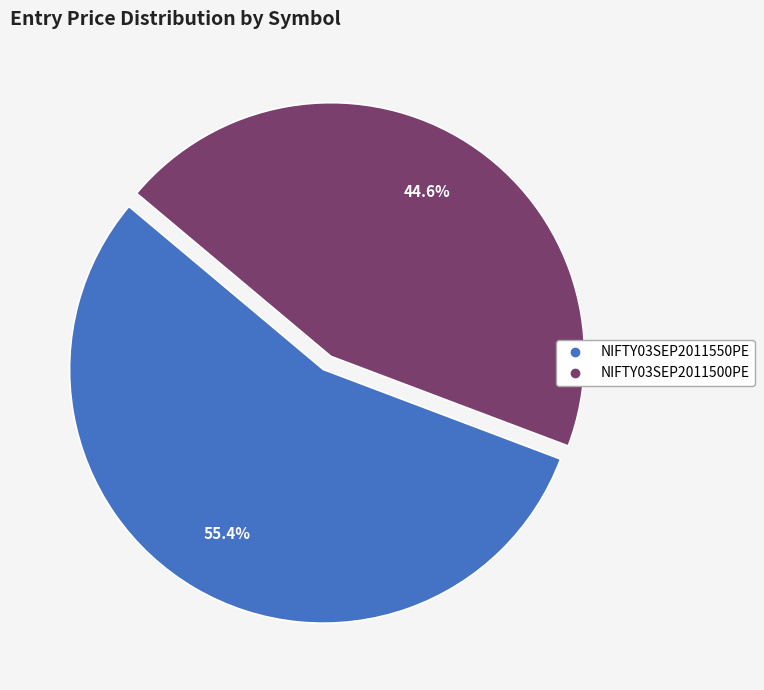

Rank the categories by value from highest to lowest.

NIFTY03SEP2011550PE, NIFTY03SEP2011500PE